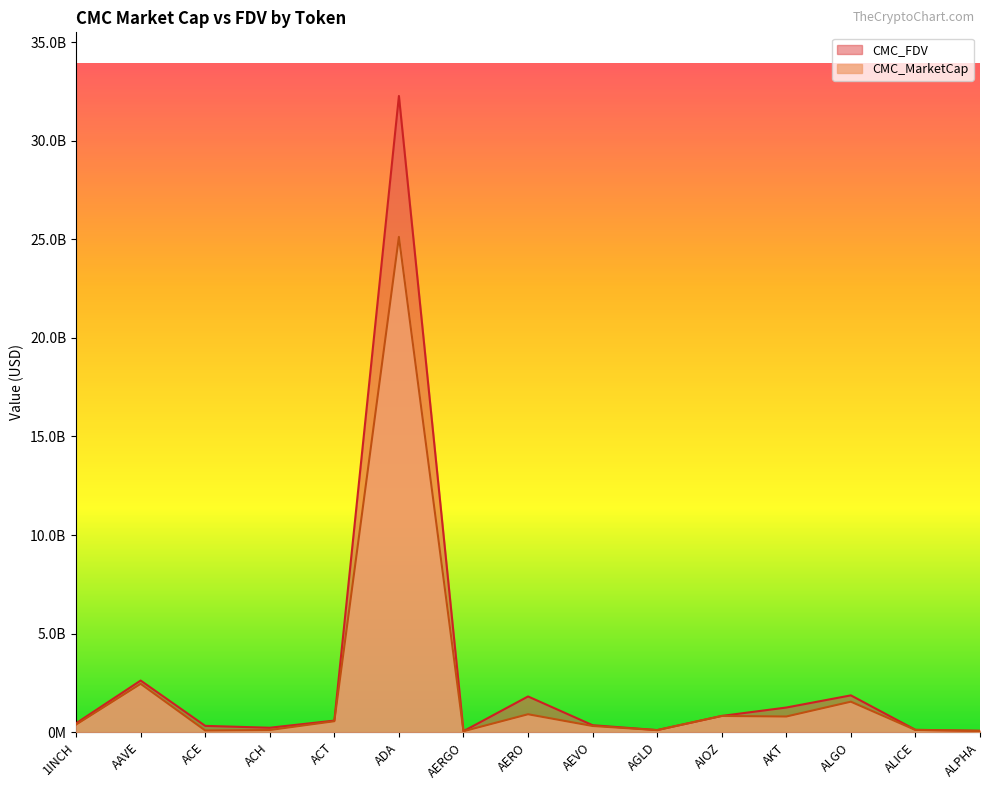

Where does the CMC_MarketCap series first go above 389143420?

AAVE